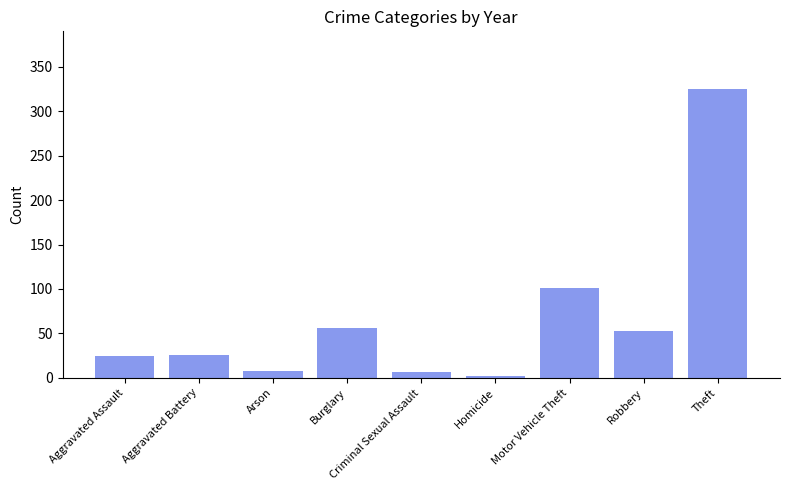

What is the label of the 2nd bar from the right?

Robbery